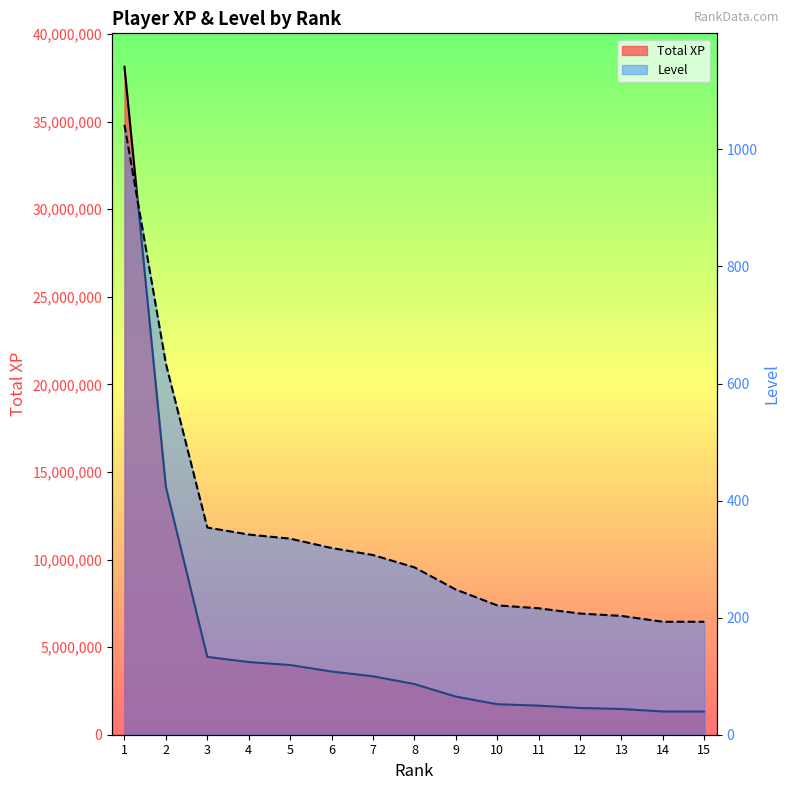

What is the sum of all Level values?

5100